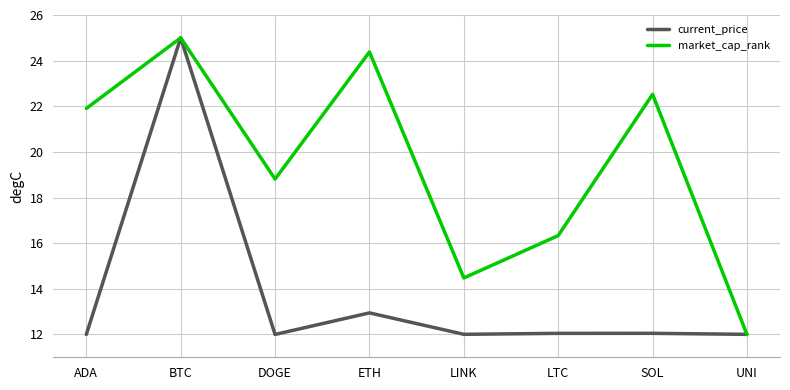

How many lines are shown in the chart?

2